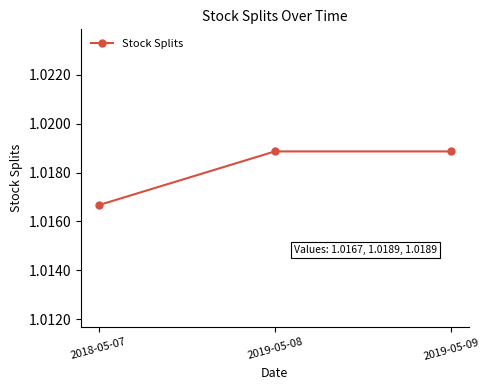

Count the values in the range 1 to 2.

3